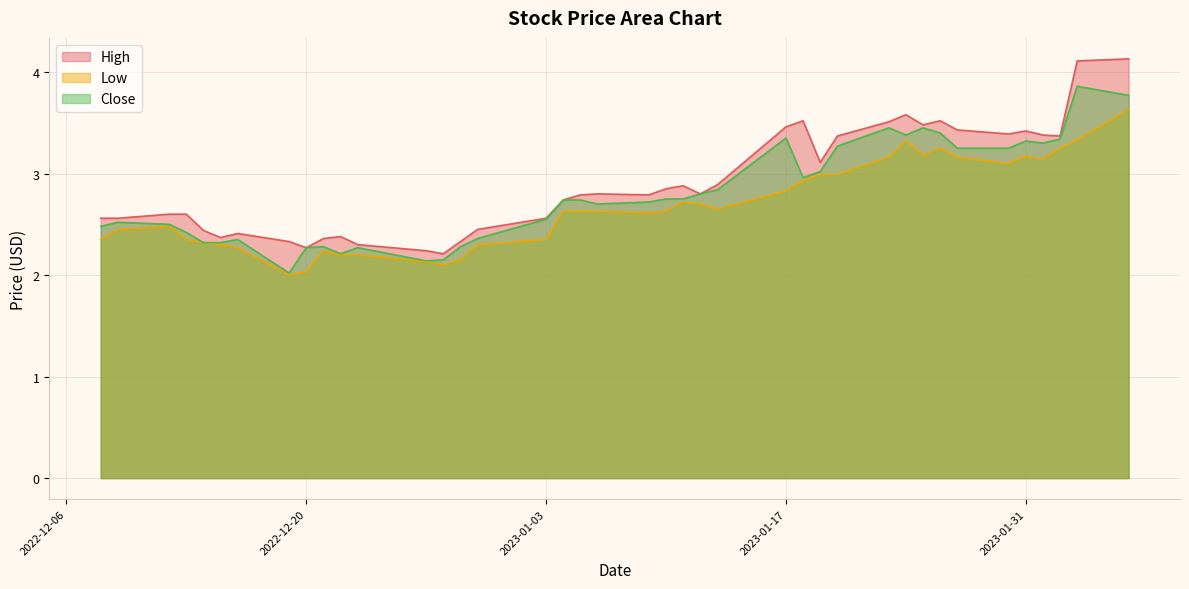

List the series in order of their peak value, highest first.

High, Close, Low